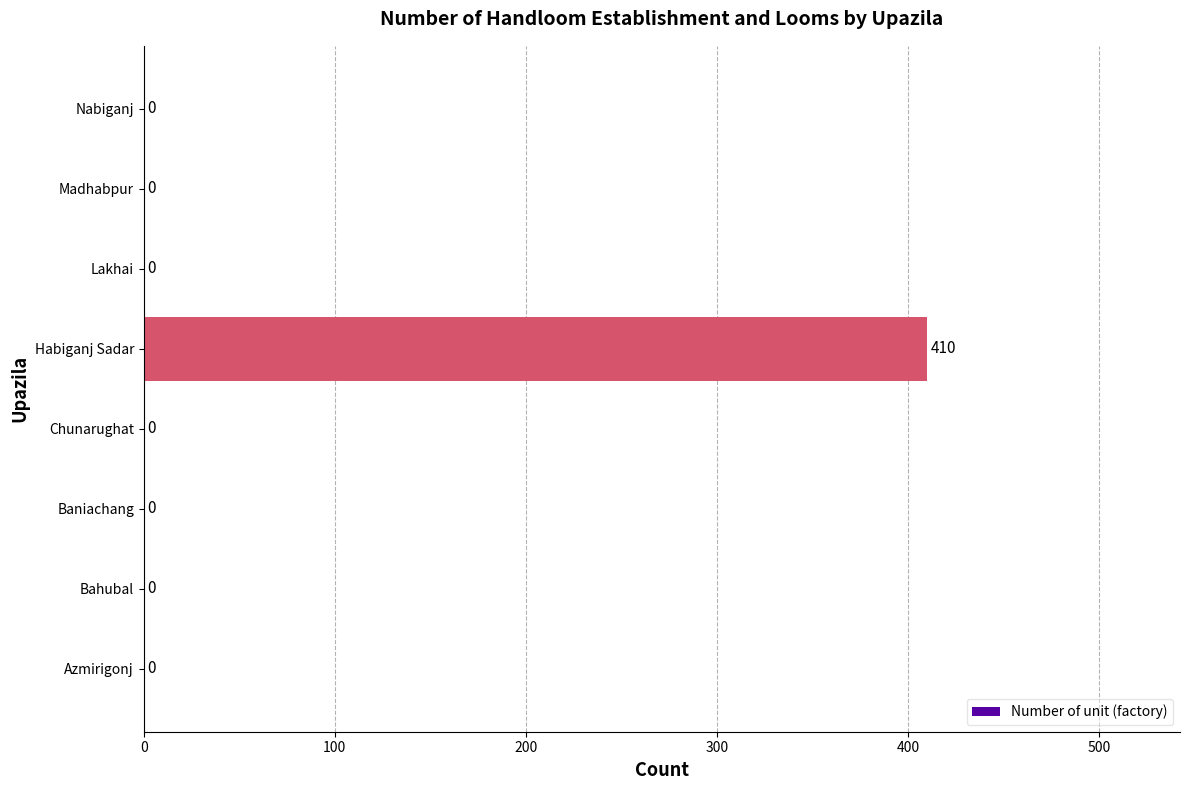

Reading bottom to top, transcribe all the data shown in this chart.

Azmirigonj=0	Bahubal=0	Baniachang=0	Chunarughat=0	Habiganj Sadar=410	Lakhai=0	Madhabpur=0	Nabiganj=0